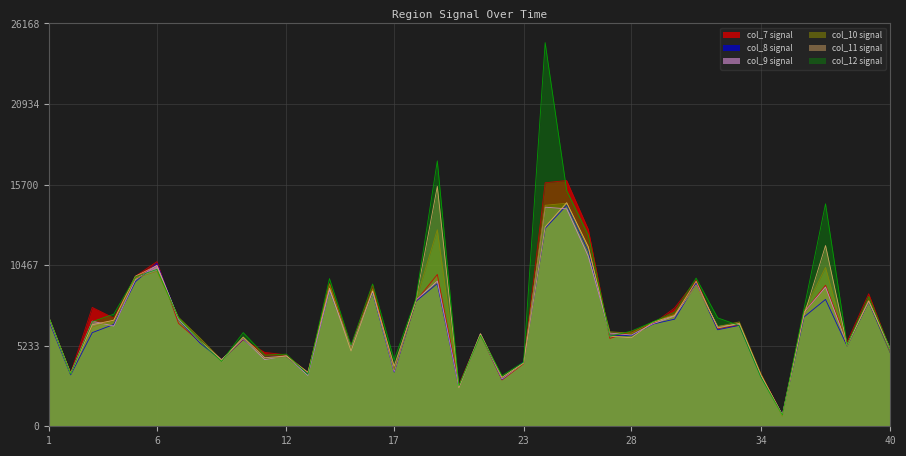

Where is the first local minimum for col_7?

2